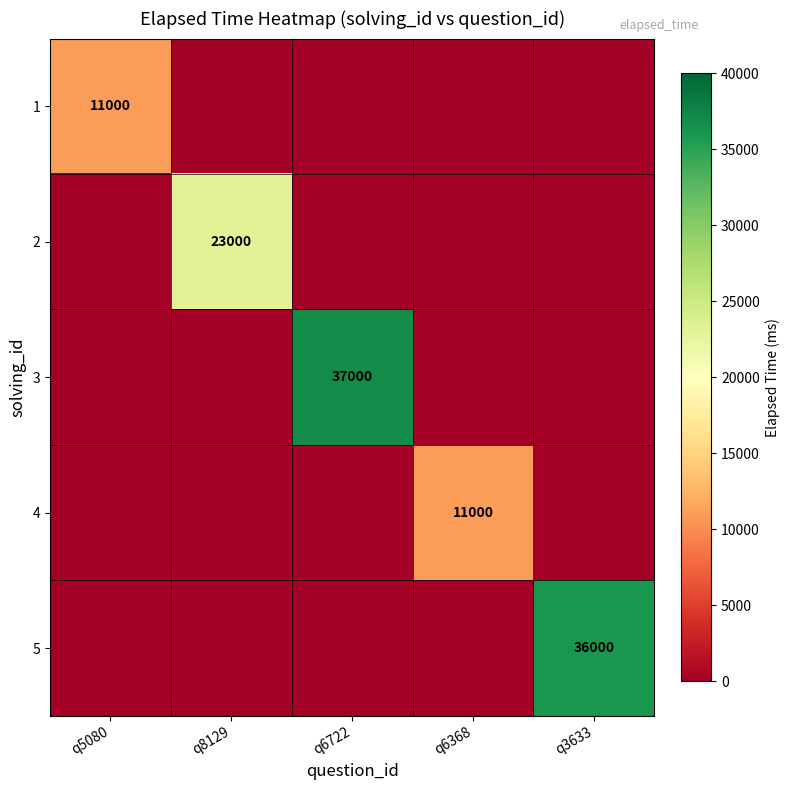

Is it true that 4 equals 19388 at q6368?

False